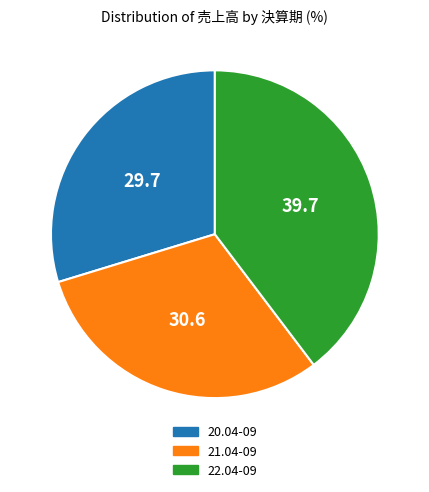

What is the largest slice in the pie chart?

22.04-09